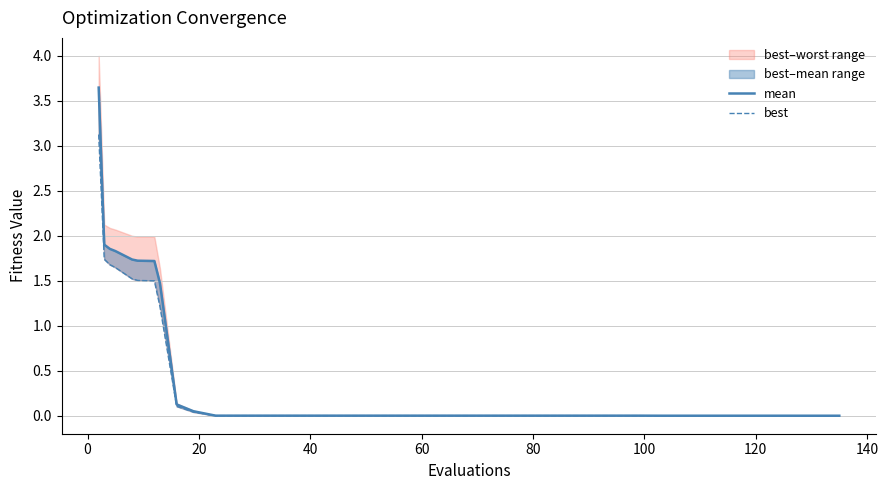

What are all the series names shown in the legend?

mean, best